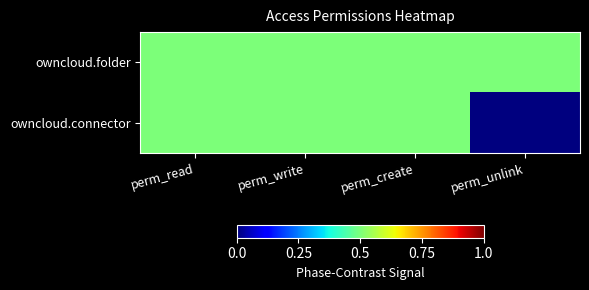

List the series in order of their peak value, lowest first.

owncloud.folder, owncloud.connector